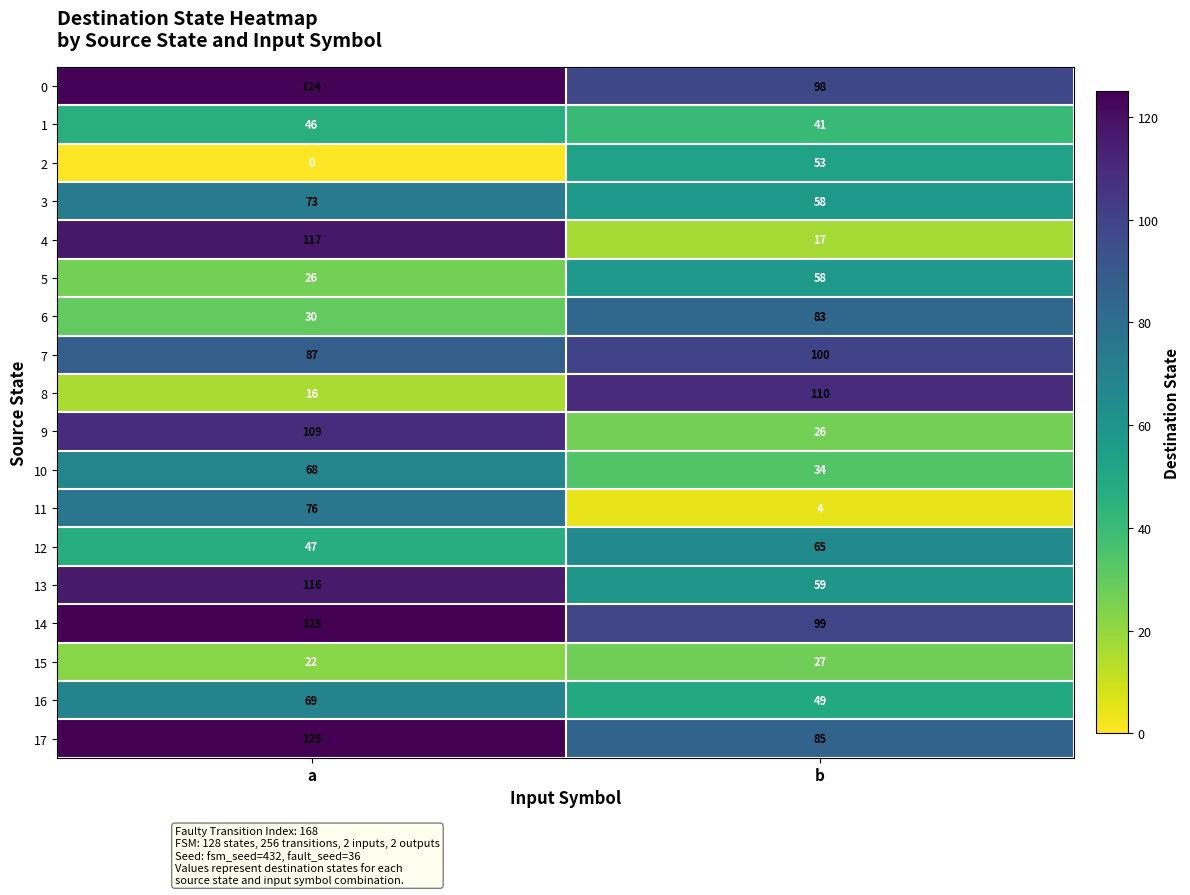

What is the approximate value of 14 at b, to the nearest 5?

100